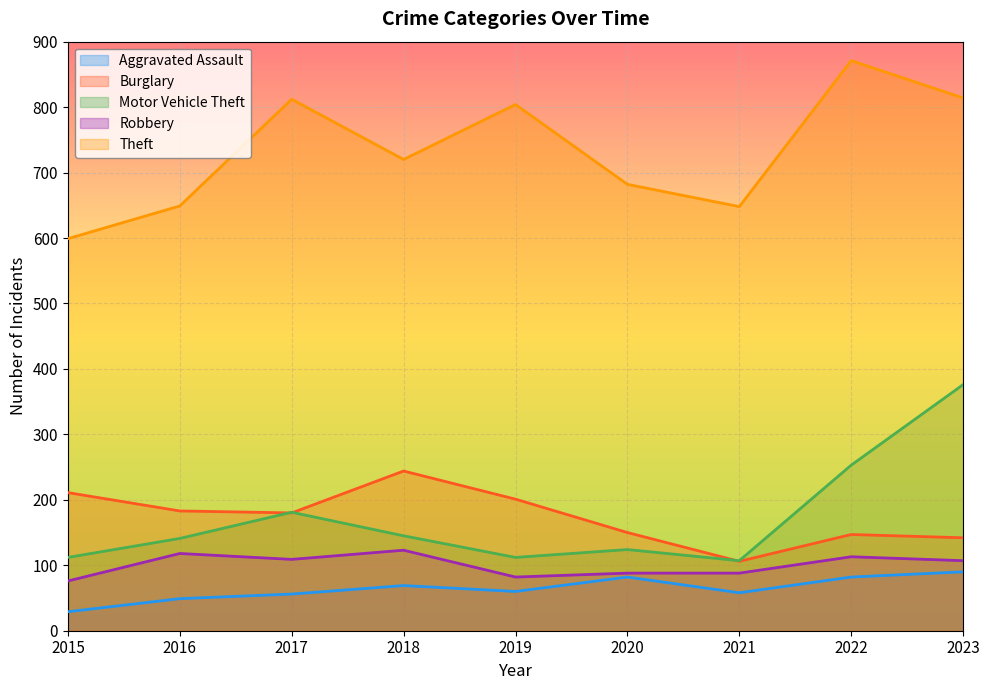

True or false: Aggravated Assault has more than 0 points higher than both neighbors.

True